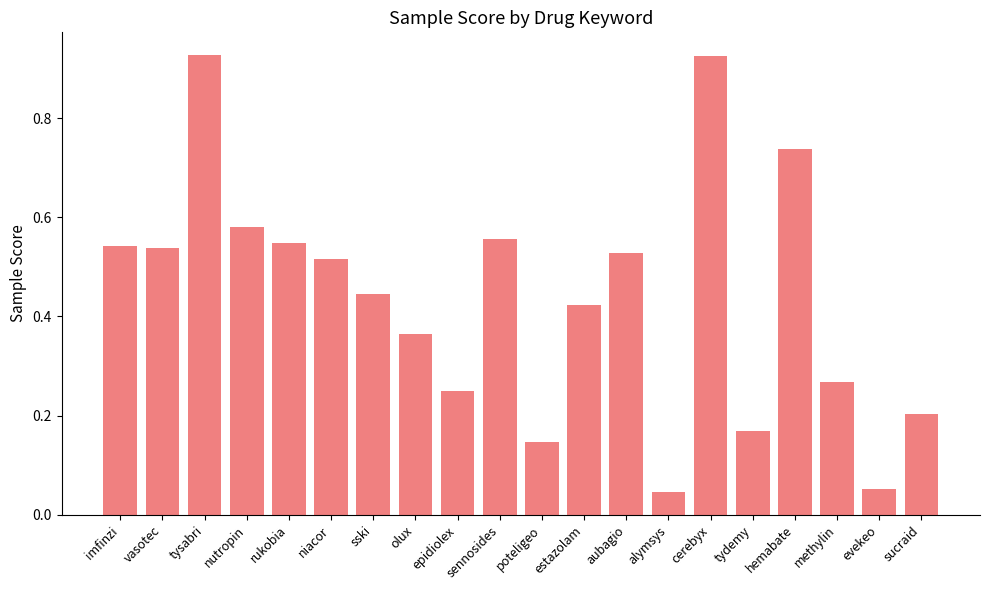

What is the label of the 5th bar from the right?

tydemy